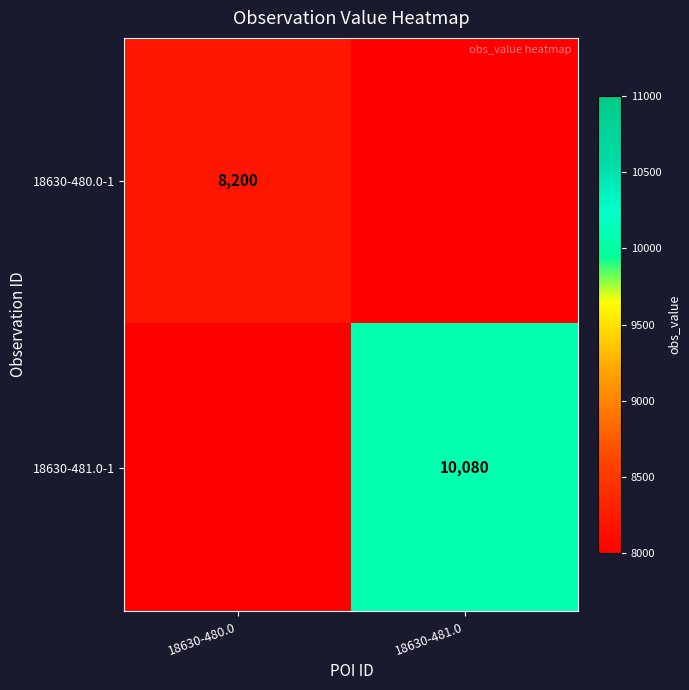

The value of 18630-480.0-1 at 18630-480.0 is 8200. True or false?

True